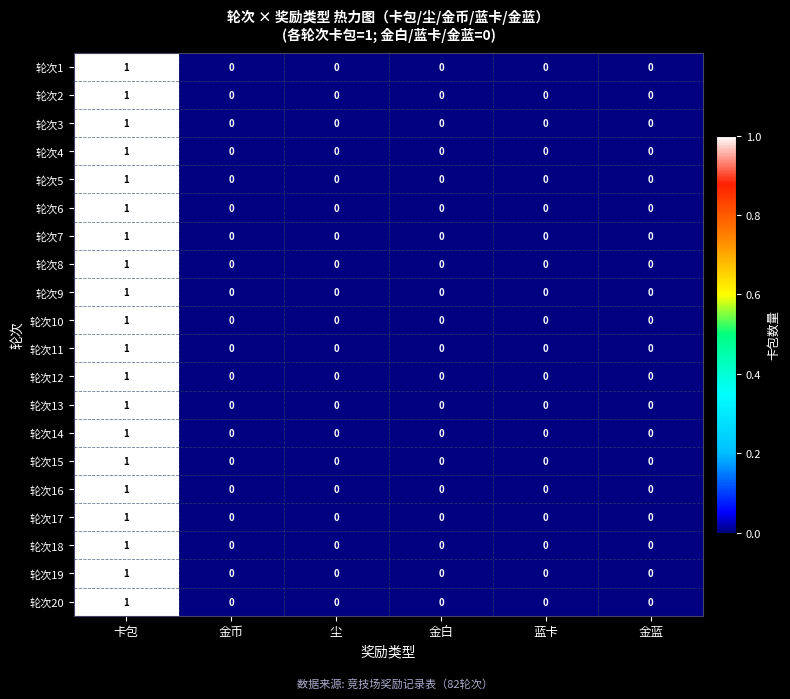

Is it true that 轮次3 equals 0 at 金币?

True